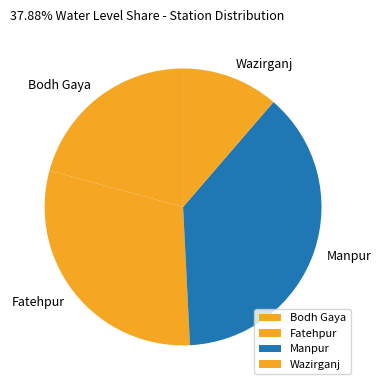

What is the smallest slice in the pie chart?

Wazirganj